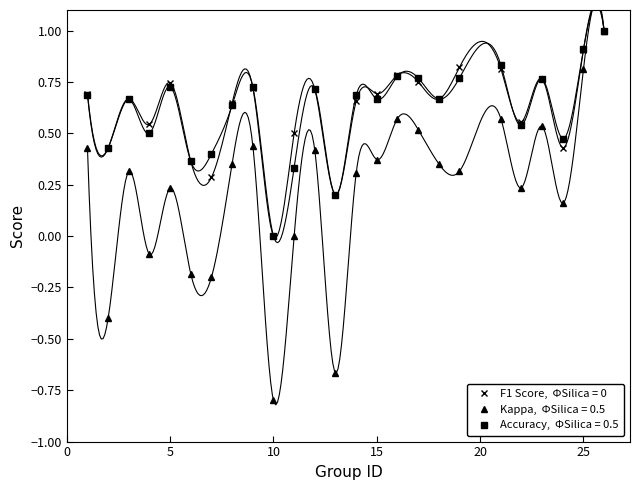

Where is accuracy nearest to the value 0?

10